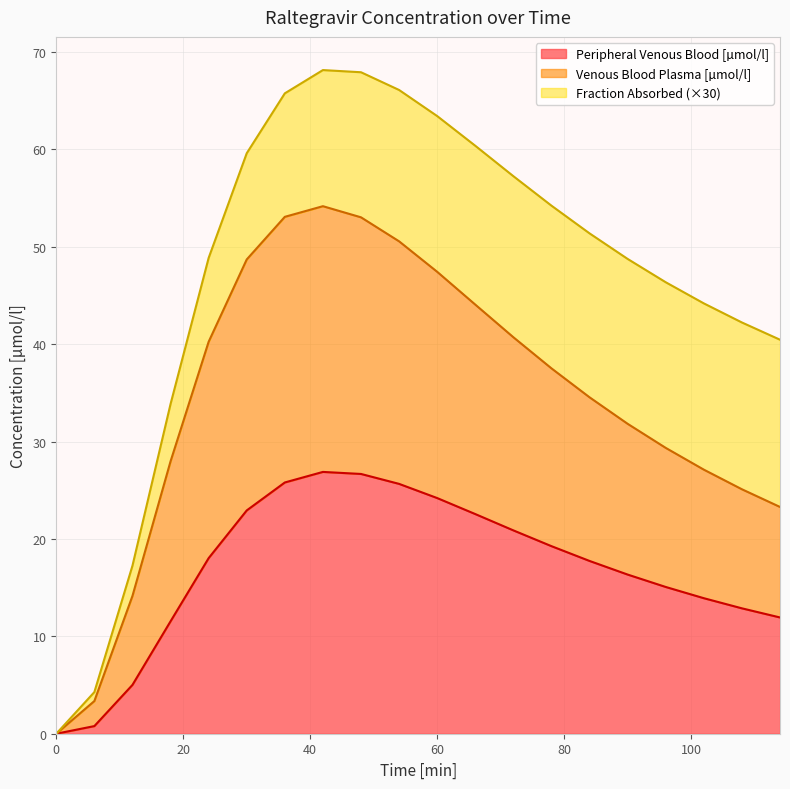

The Peripheral Venous Blood [µmol/l] series shows 8.6 at 60. True or false?

False